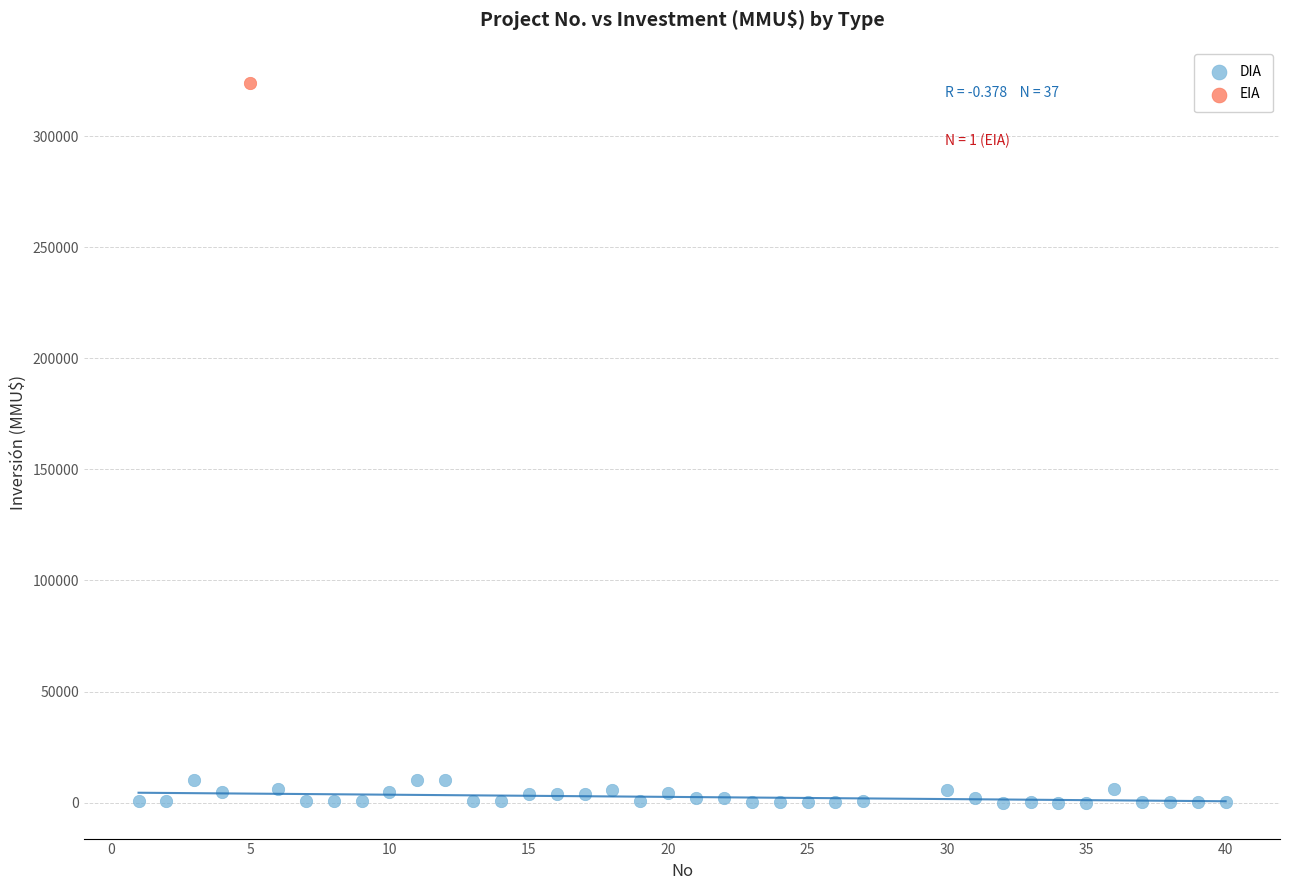

What are all the series names shown in the legend?

DIA, EIA